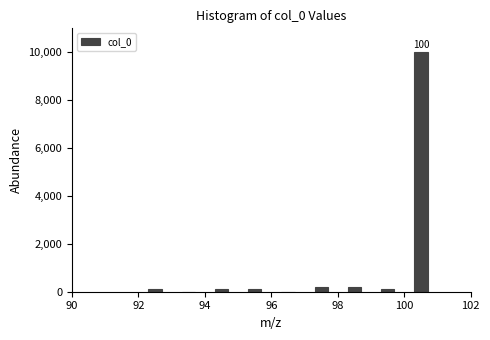

Over which range of the x-axis is the bar tallest?

100 to 101